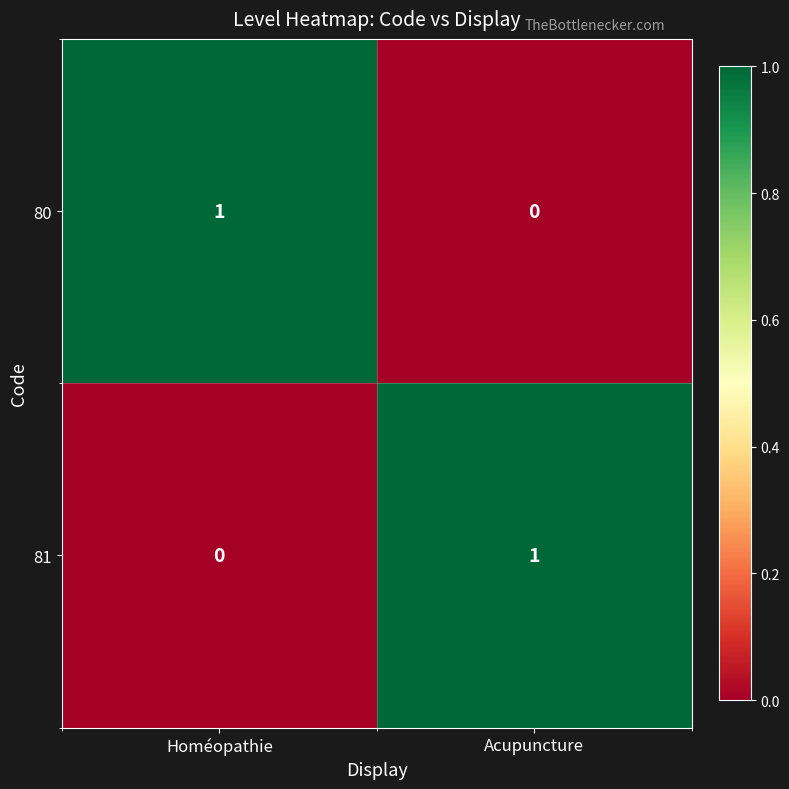

Which category has the lowest value in the 80 series?

Acupuncture